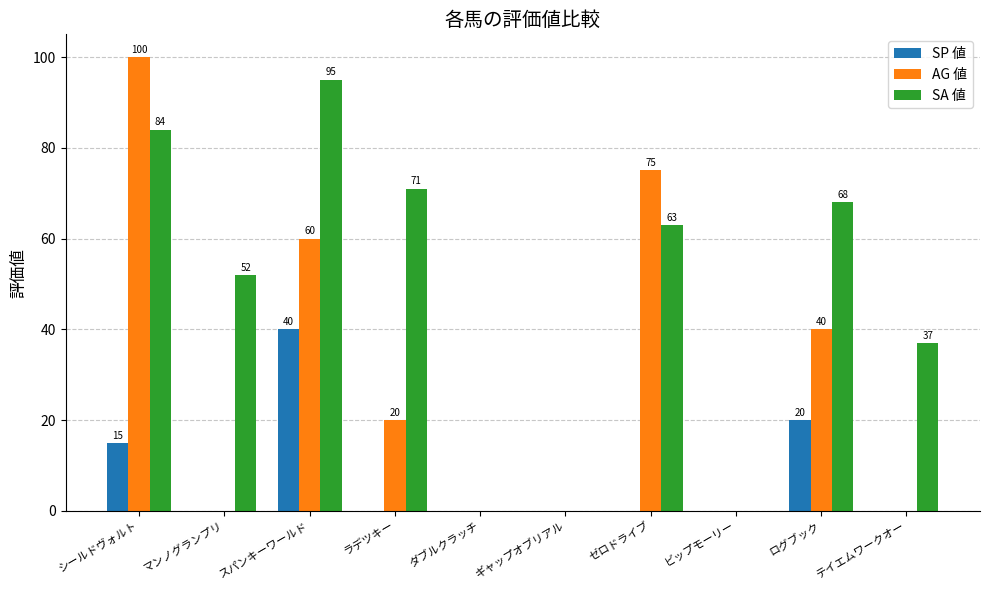

Which category has the highest value in the SP 値 series?

スパンキーワールド